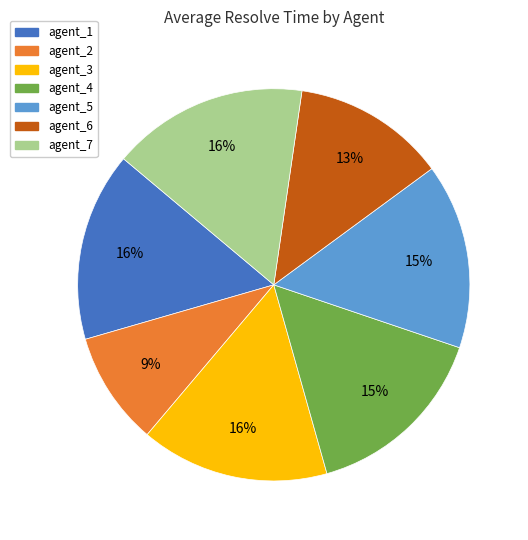

The agent_4 slice represents 5% of the pie. True or false?

False